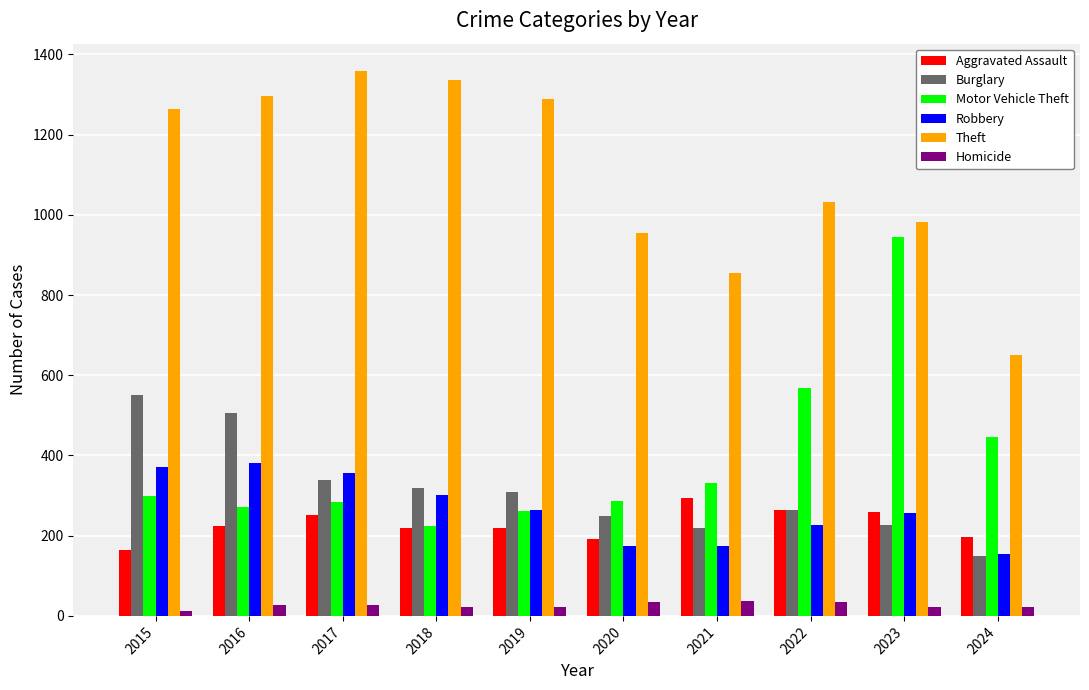

Between 2015 and 2017, which series saw the biggest shift?

Burglary